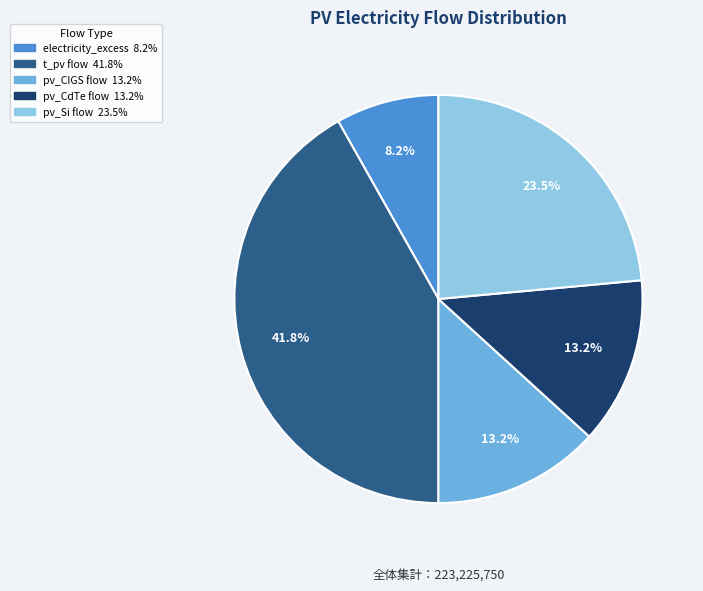

Which has a higher value, pv_Si flow or t_pv flow?

t_pv flow